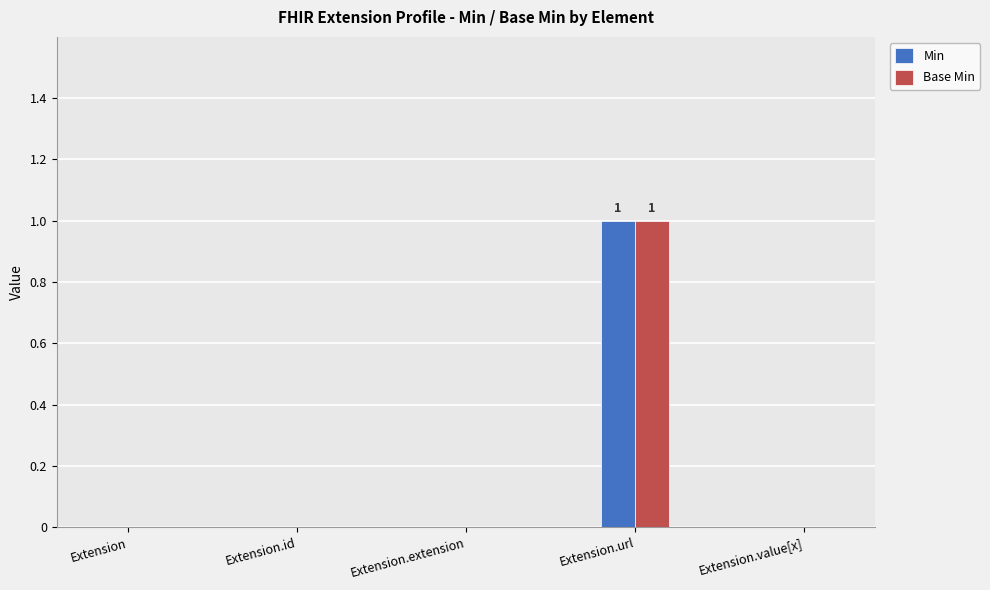

At which category is the sum across all series the highest?

Extension.url